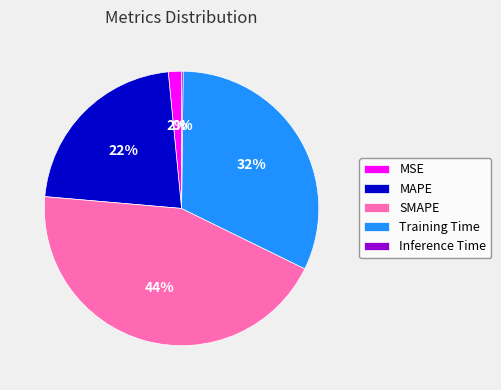

To the nearest percent, what is the difference between the largest and smallest slice percentages?

44%